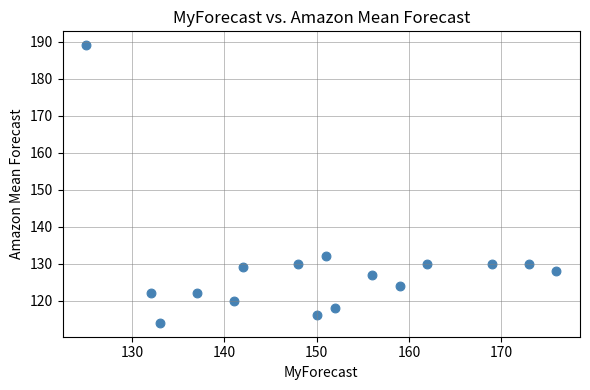

What Y value in the scatter plot is closest to 151?

132